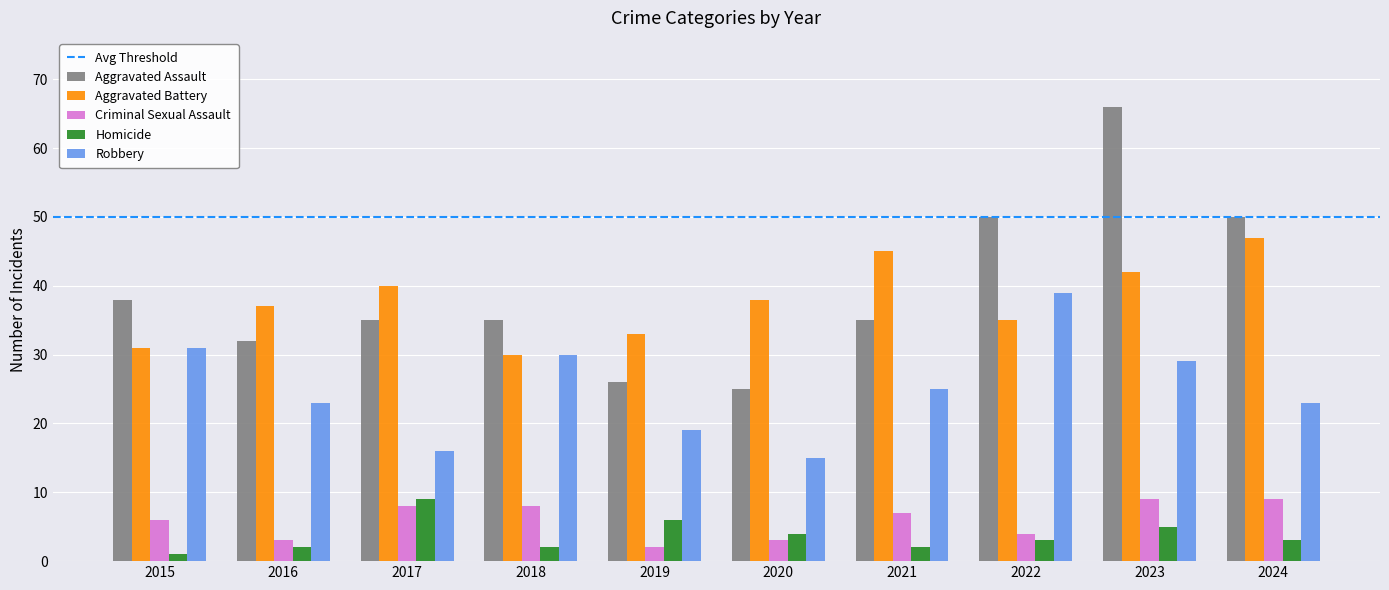

What is the spread (max minus min) of values at 2021?

43